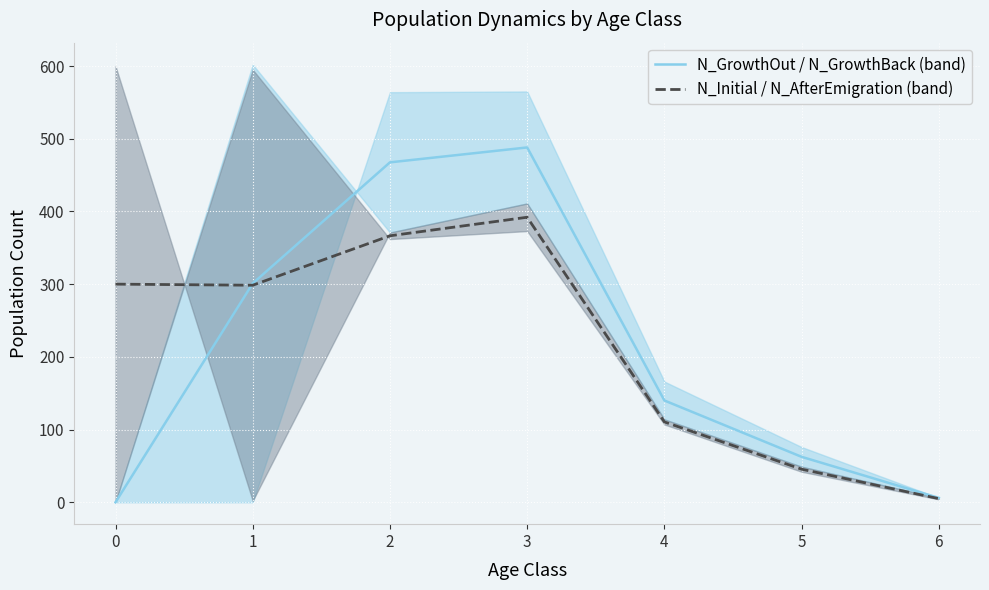

At which category is the sum across all series the highest?

3